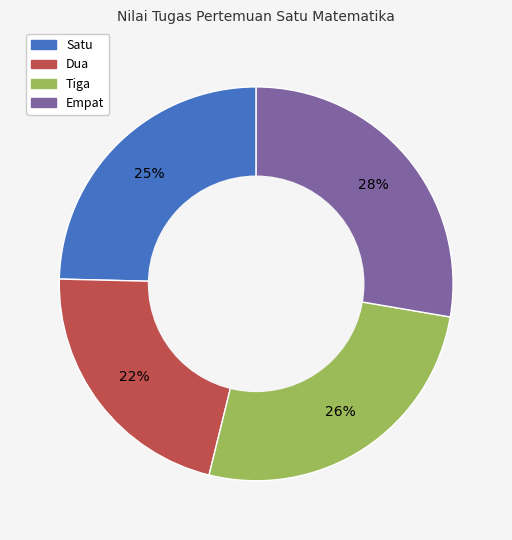

Which slice is the largest?

Empat